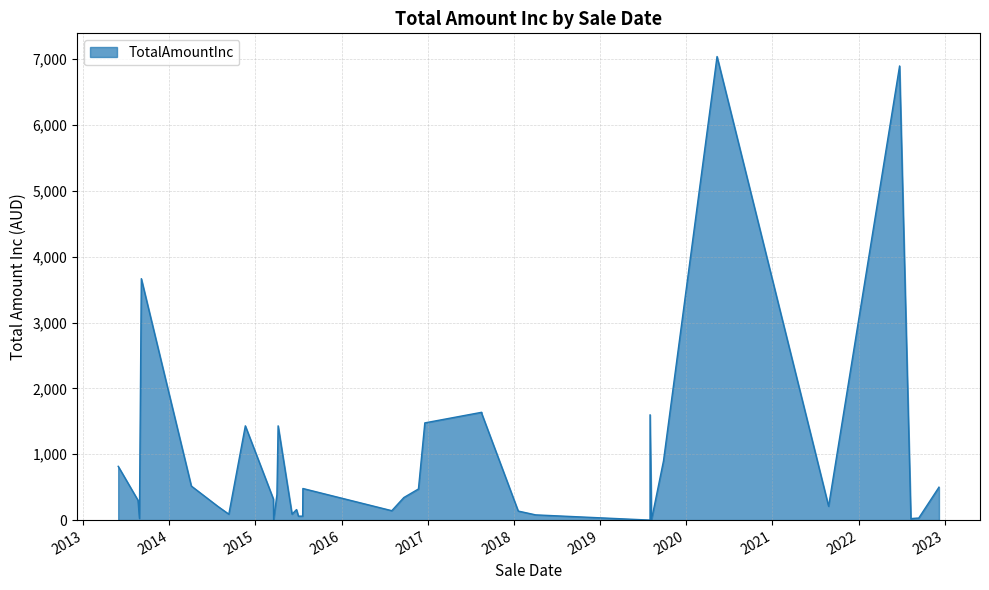

What value does the data have at 2015-06-24?

160.0